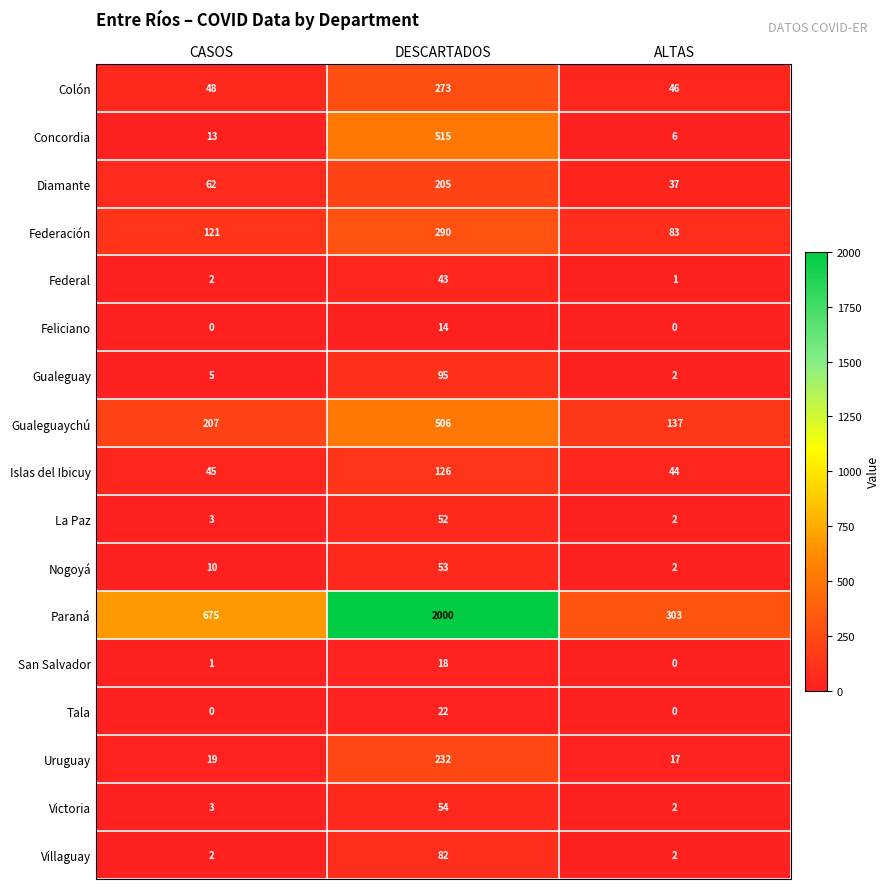

The Federación series shows 164 at CASOS. True or false?

False